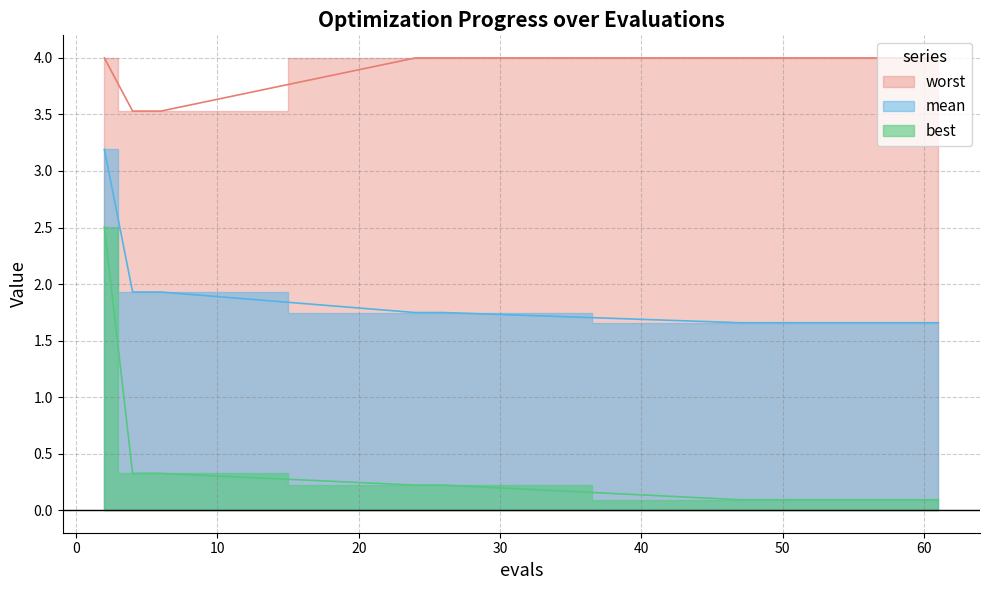

What is the difference between the highest and lowest values at 59?

3.9